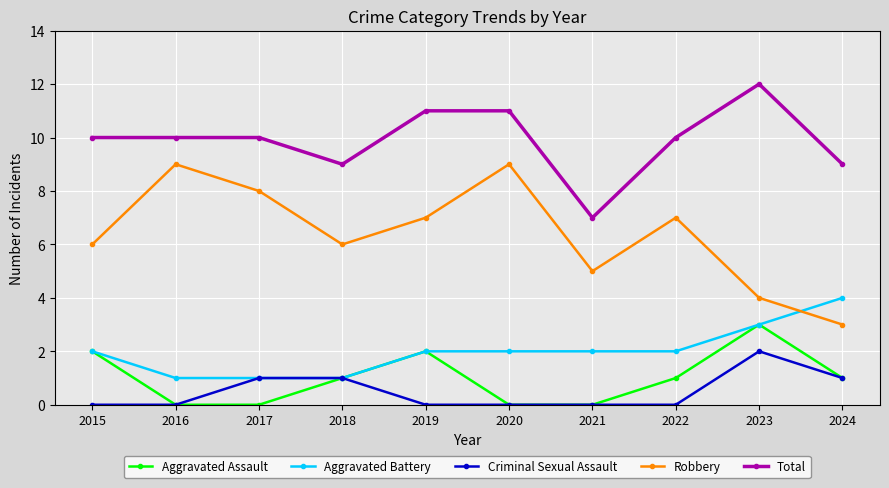

How many Total values are between 9 and 11?

8